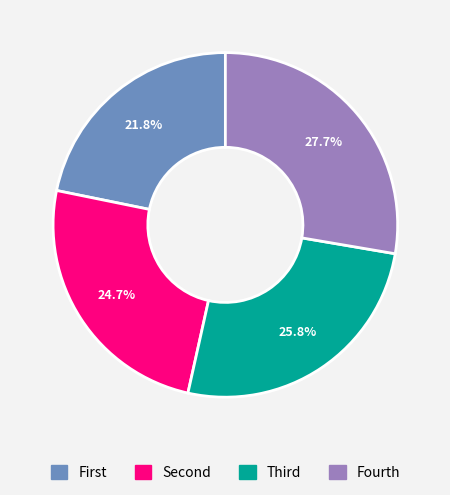

Is there a majority slice in this chart?

No